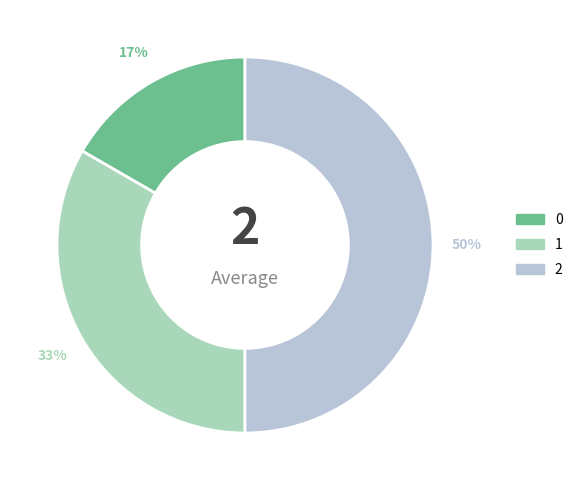

Rank the categories by value from lowest to highest.

0, 1, 2